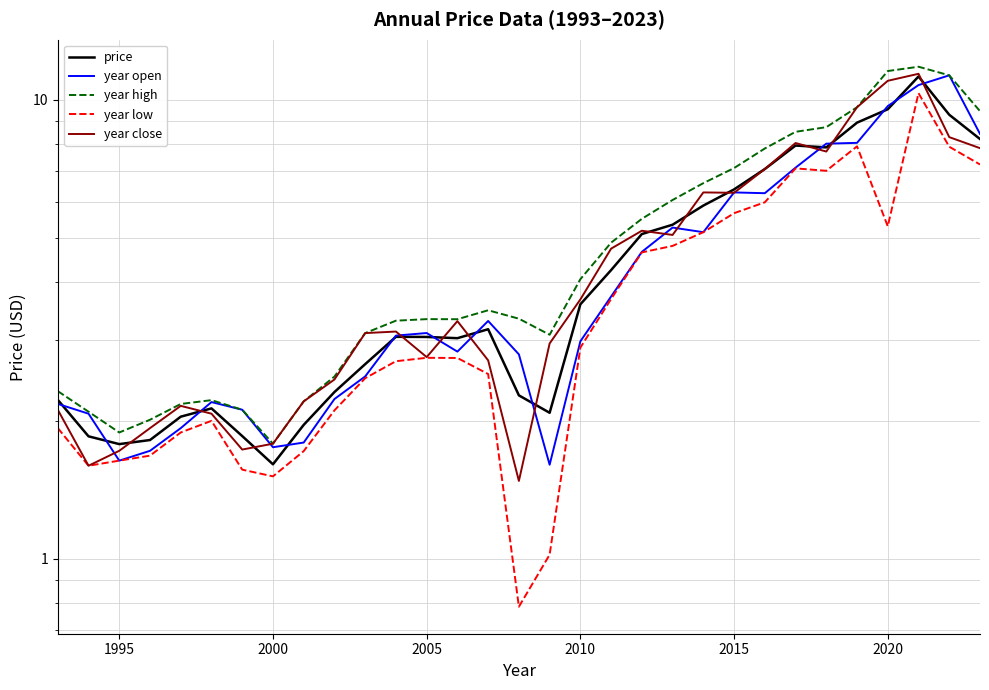

Is it true that price equals 2.7 at 21?

False